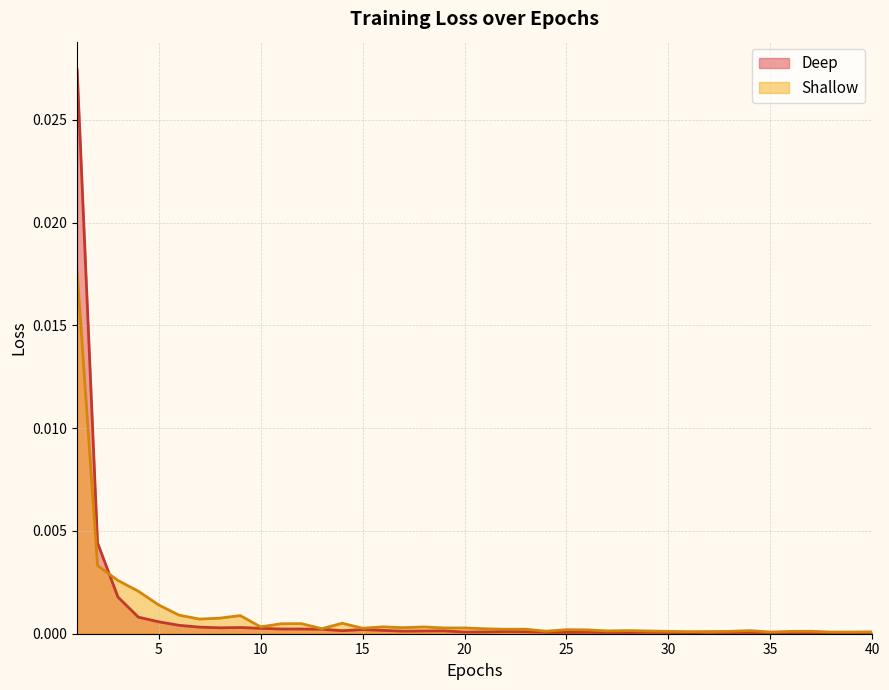

List the series in order of their overall mean, highest first.

Deep, Shallow